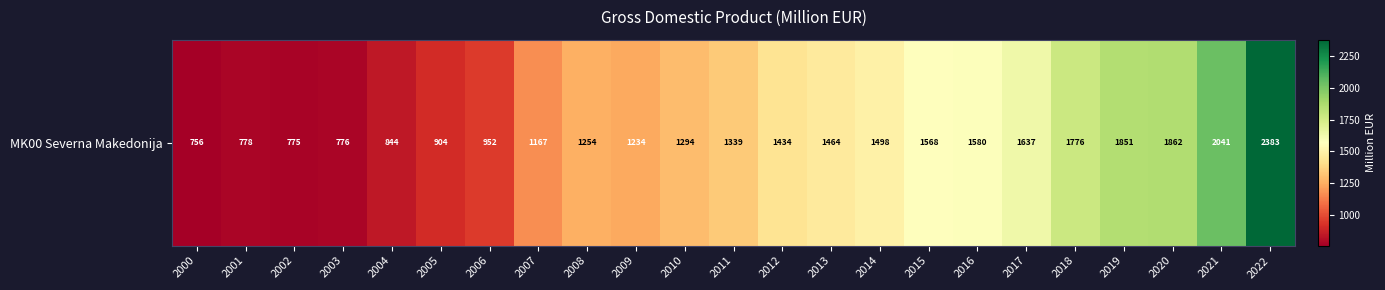

Reading left to right, transcribe all the data shown in this chart.

756.4	778.4	774.6	776.5	844.3	903.5	951.9	1167.4	1253.5	1234.5	1294.1	1338.6	1434.3	1464.3	1498.4	1567.5	1579.7	1637.0	1776.1	1851.0	1861.8	2040.6	2382.8